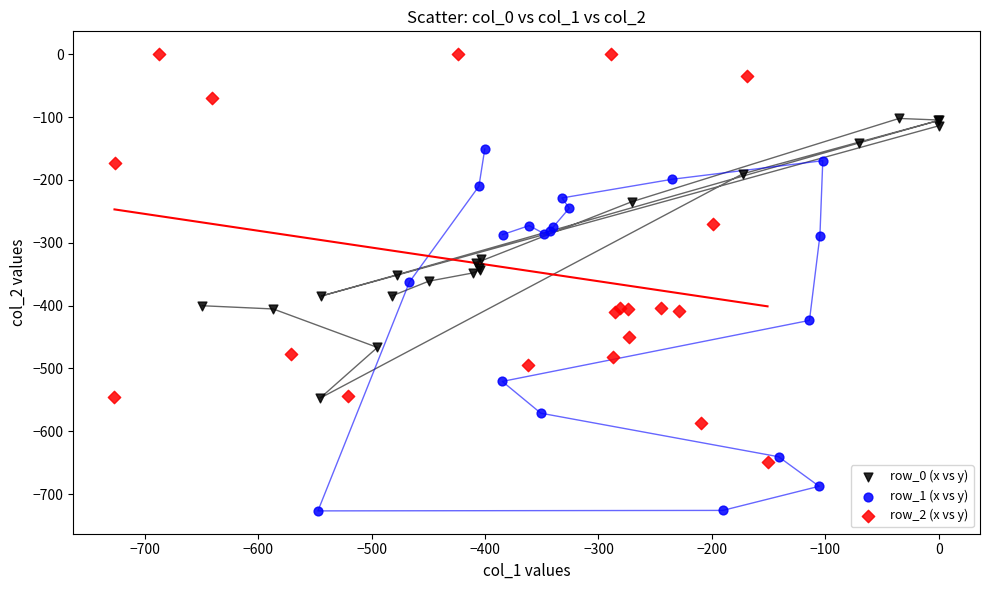

Which series contains the highest Y value?

row_2 (x vs y)